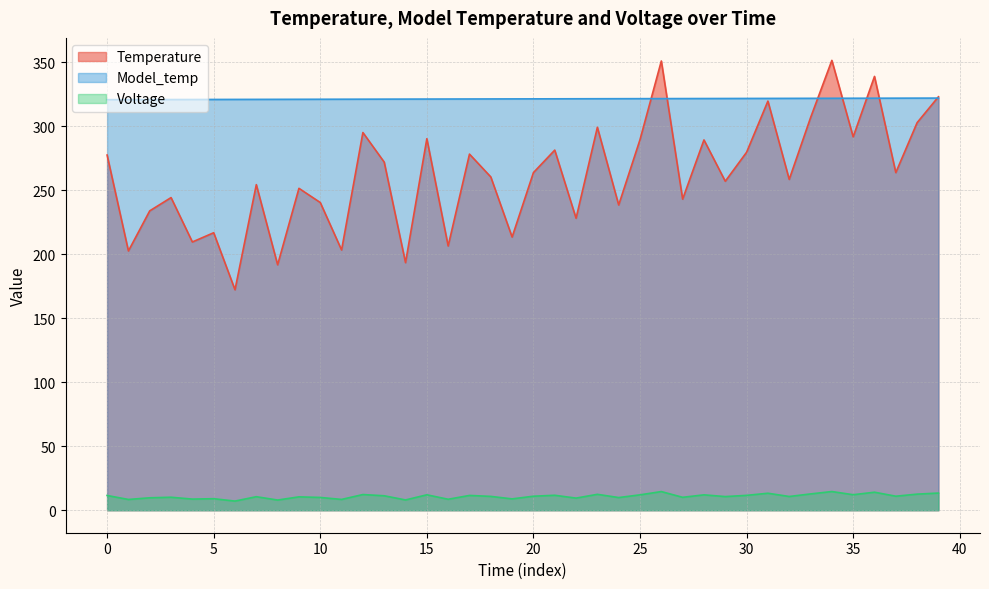

At how many categories does at least one series exceed 338?

3